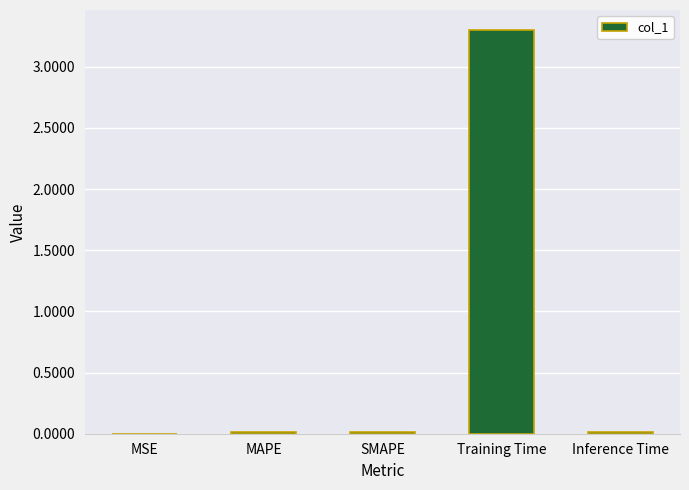

Which label corresponds to the largest value in the chart?

Training Time